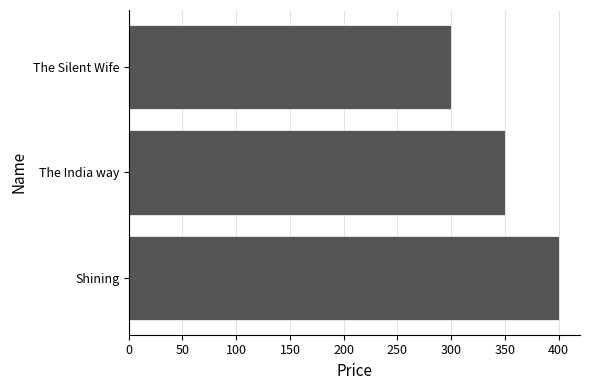

Which has a higher value, Shining or The Silent Wife?

Shining